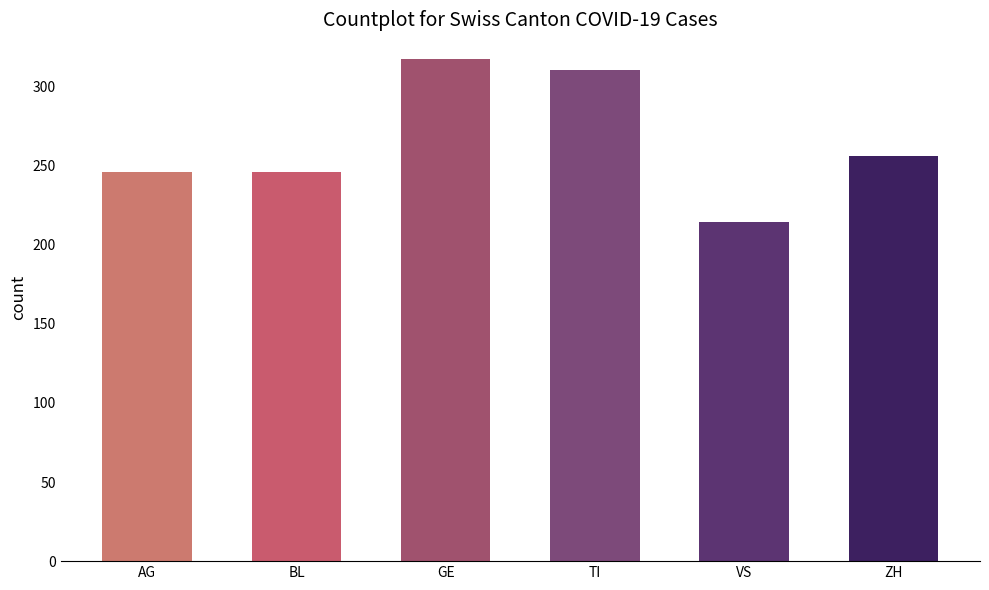

What is the difference between the maximum and minimum values?

103